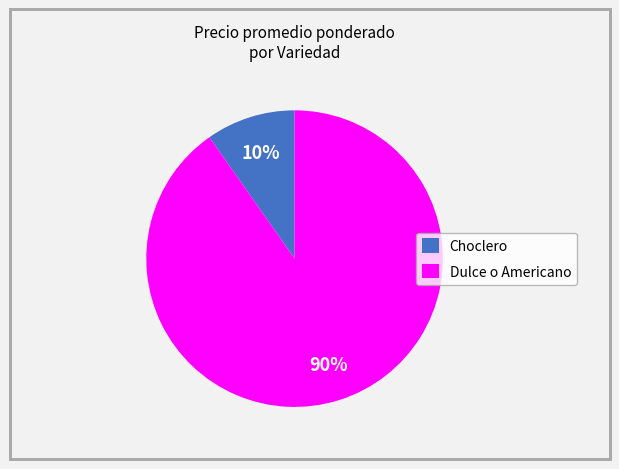

Is the sum of Dulce o Americano and Choclero greater than half?

Yes